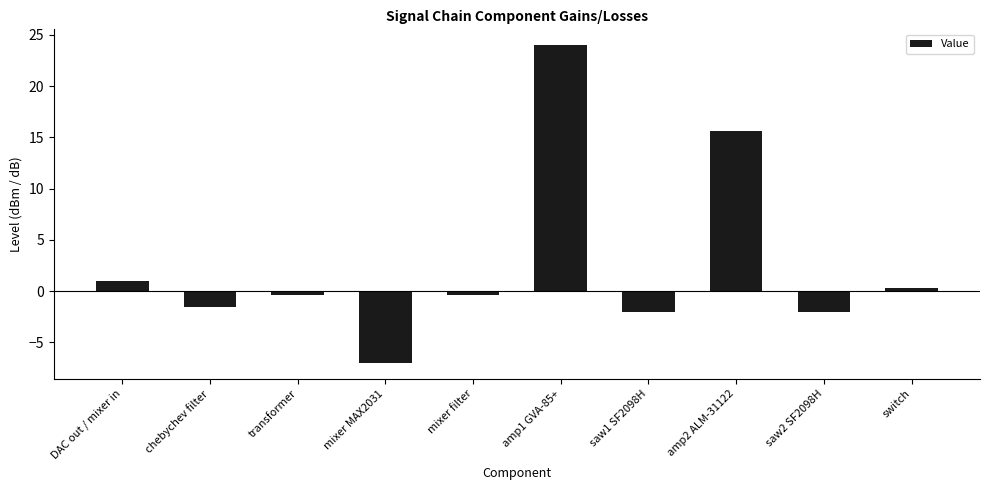

Between switch and mixer MAX2031, which is larger?

switch